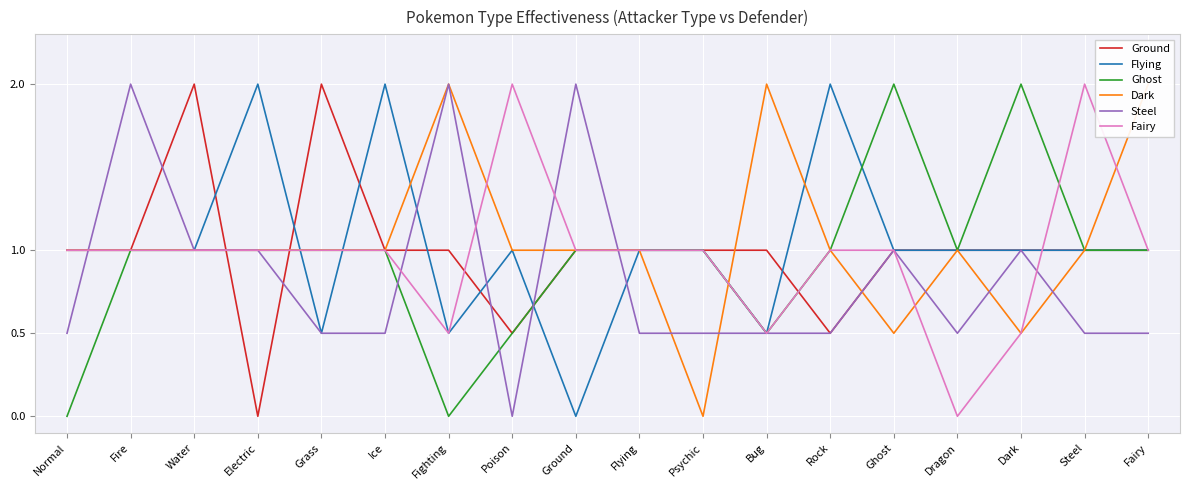

Which series changed the most between Grass and Psychic?

Ground